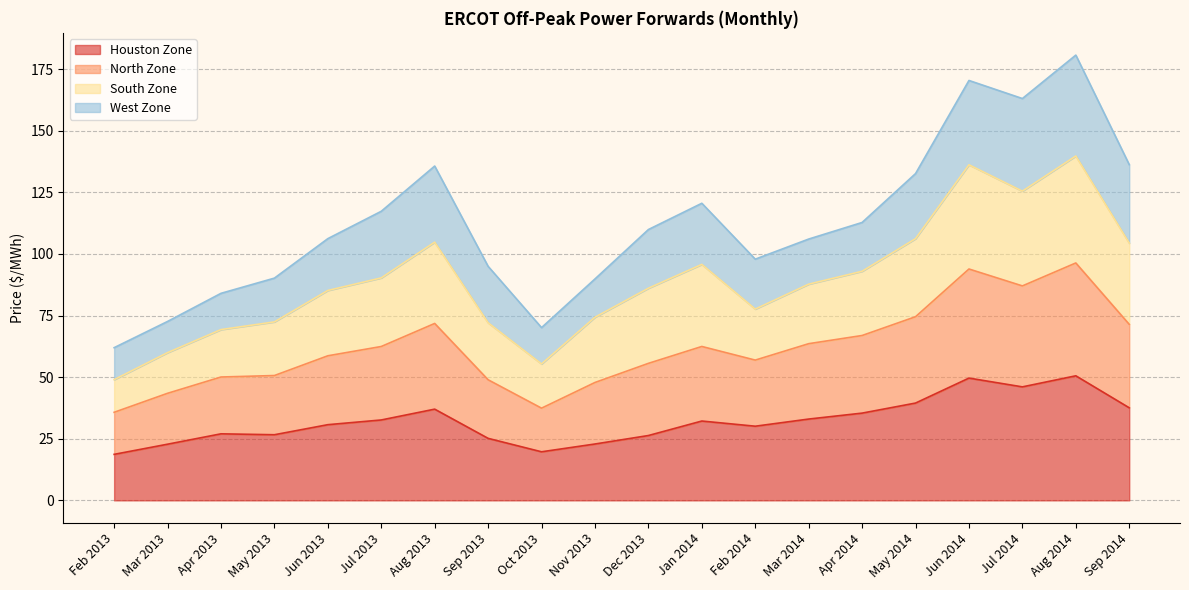

What is the total value across all series at Jun 2013?

106.2